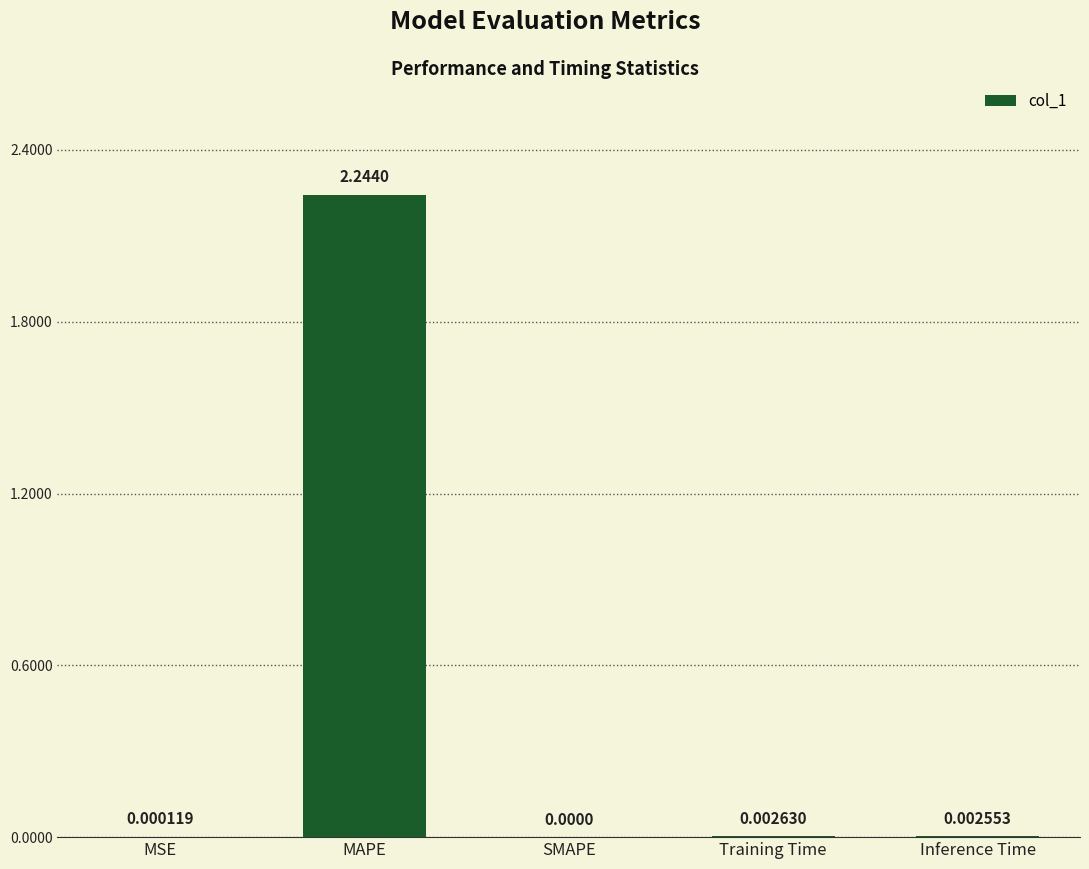

Between Inference Time and MAPE, which is larger?

MAPE